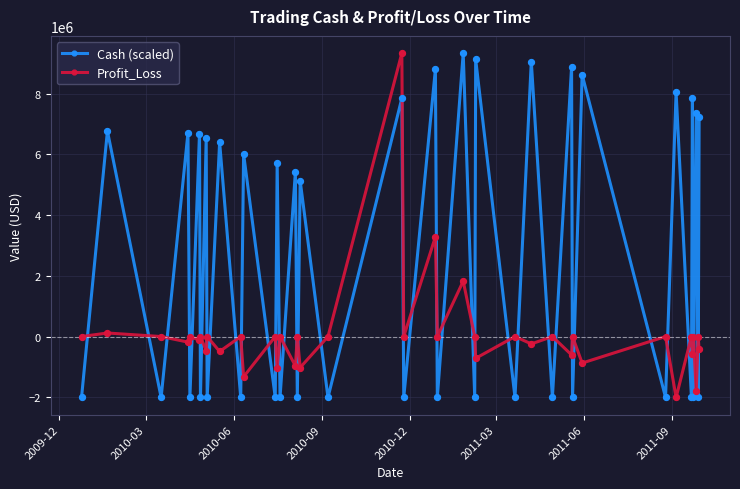

What is the sum of all Profit_Loss values?

1682469.9